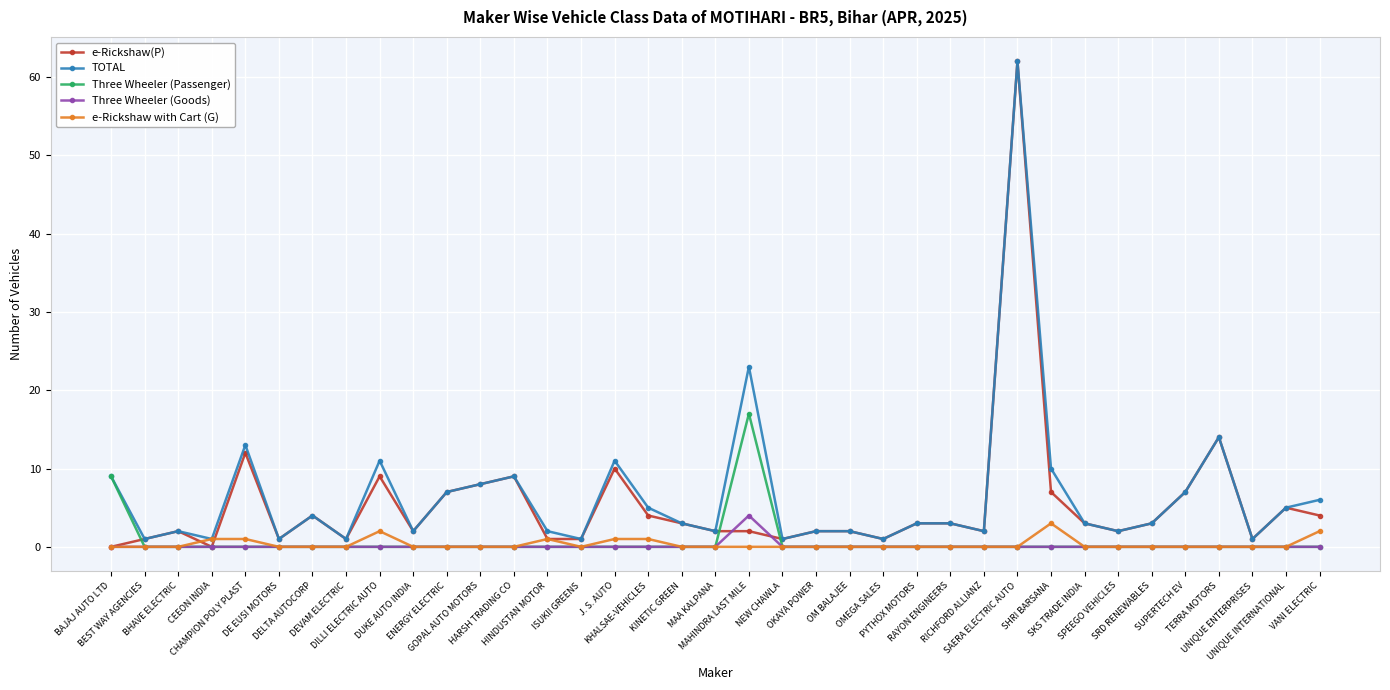

The Three Wheeler (Passenger) series shows 9 at PYTHOX MOTORS. True or false?

False